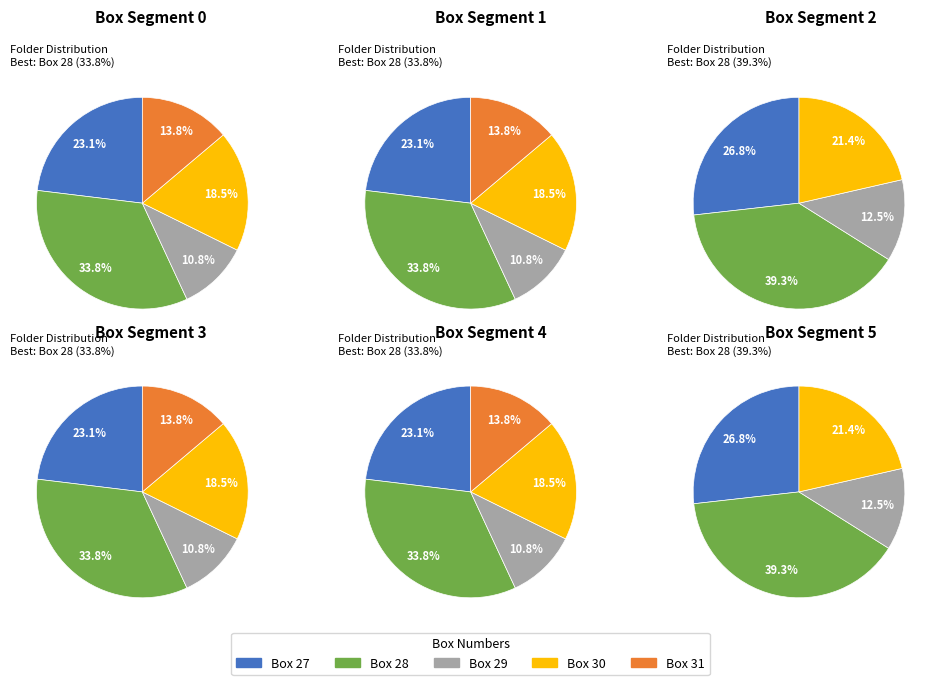

What is the change in value from Box 27 to Box 30?

-3